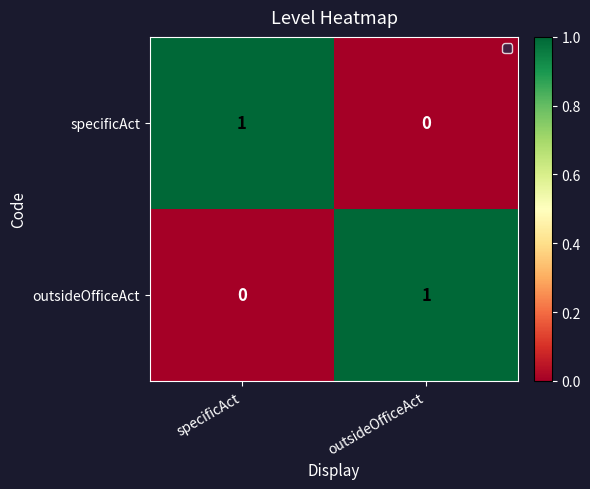

At which label does specificAct reach its minimum?

outsideOfficeAct